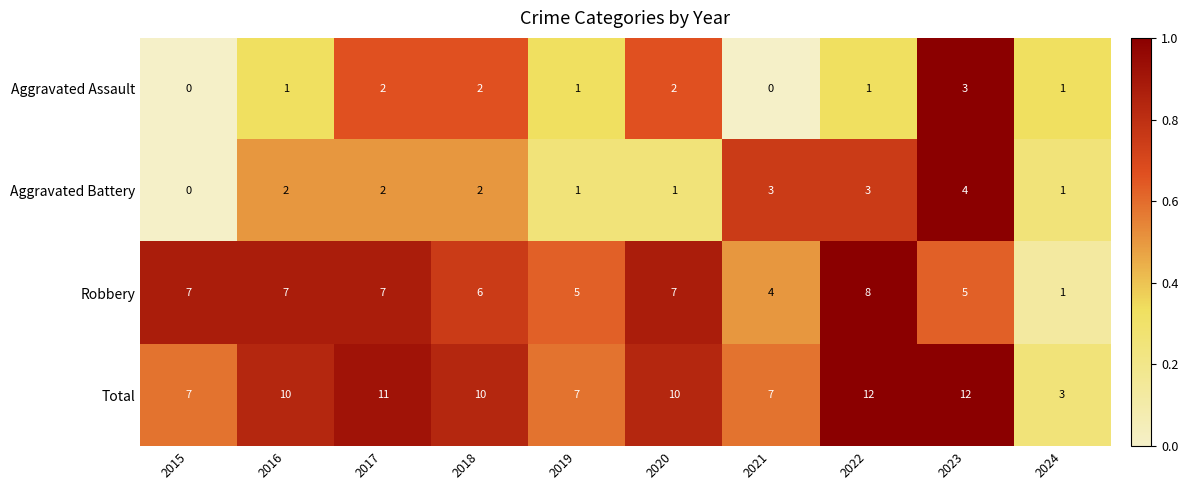

List the series in order of their peak value, highest first.

Total, Robbery, Aggravated Battery, Aggravated Assault